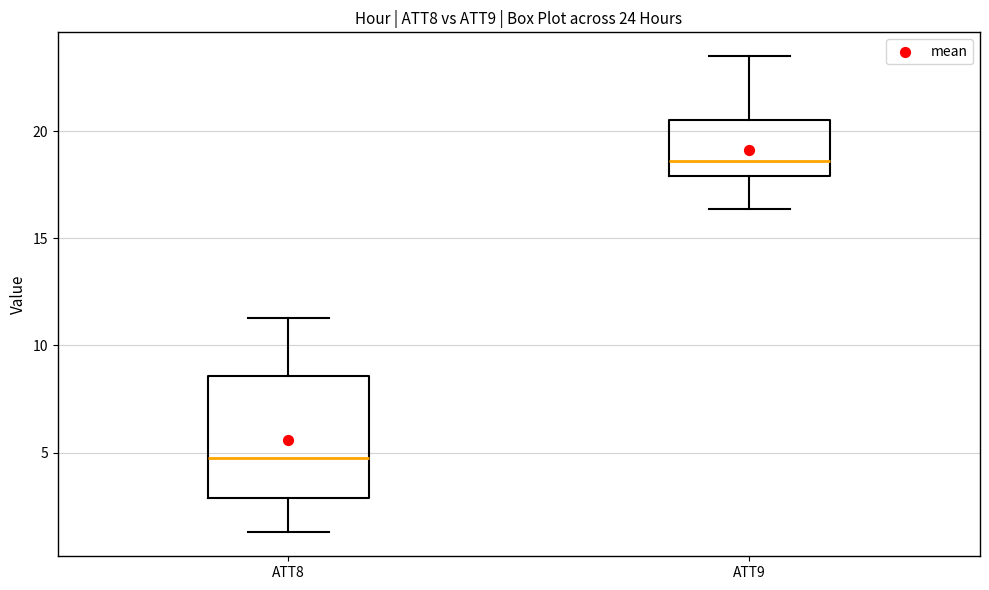

Comparing the boxes themselves (not the whiskers), which one is the tallest?

ATT8